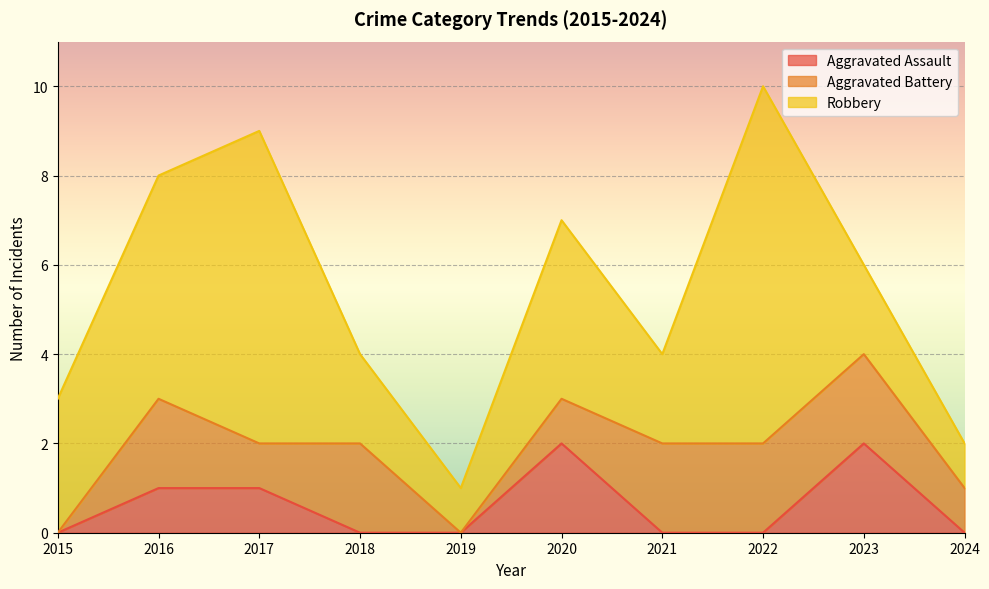

True or false: Aggravated Assault has more than 0 interior local peaks.

True